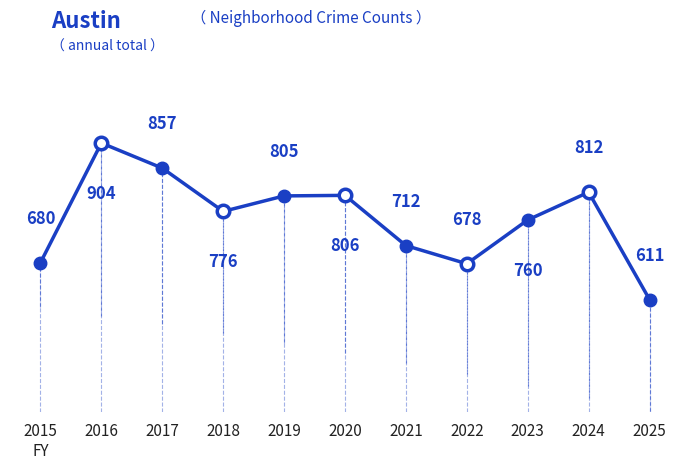

Reading left to right, what are all the values shown in this chart?

2015
FY=680	2016=904	2017=857	2018=776	2019=805	2020=806	2021=712	2022=678	2023=760	2024=812	2025=611